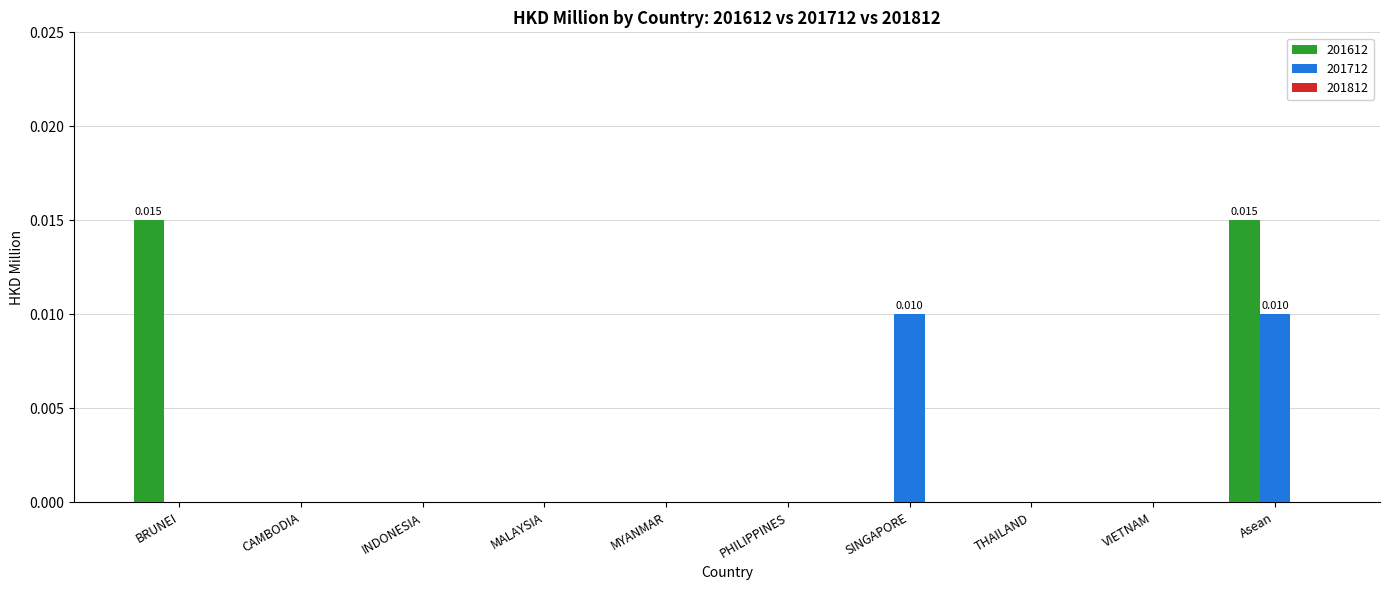

At which category is the sum across all series the highest?

Asean